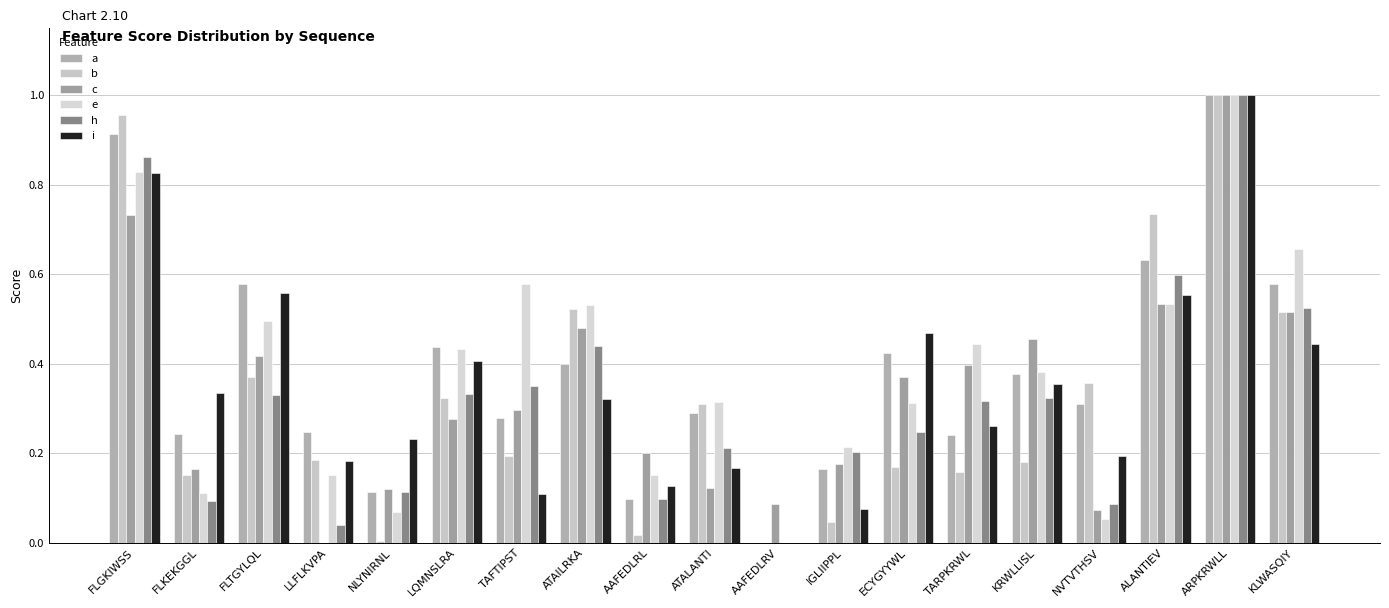

How many groups of bars are there?

19